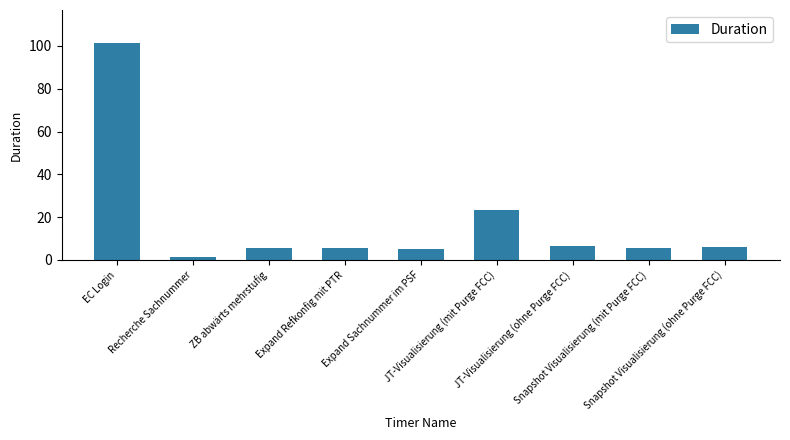

What is the value of the 9th bar from the left?

5.8